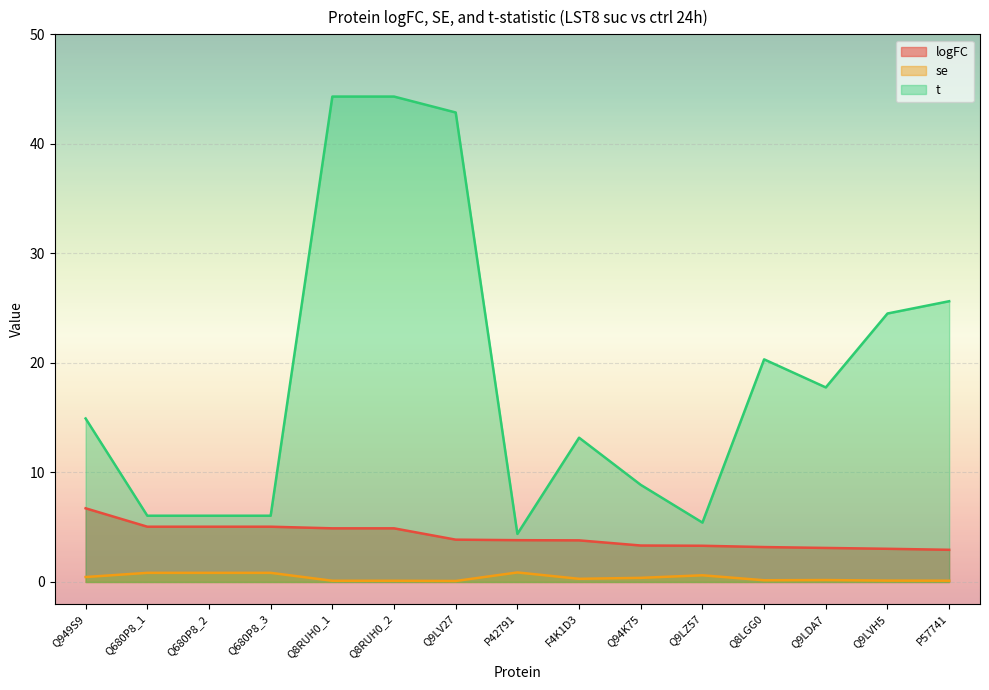

The t series shows 2.4 at Q680P8_3. True or false?

False